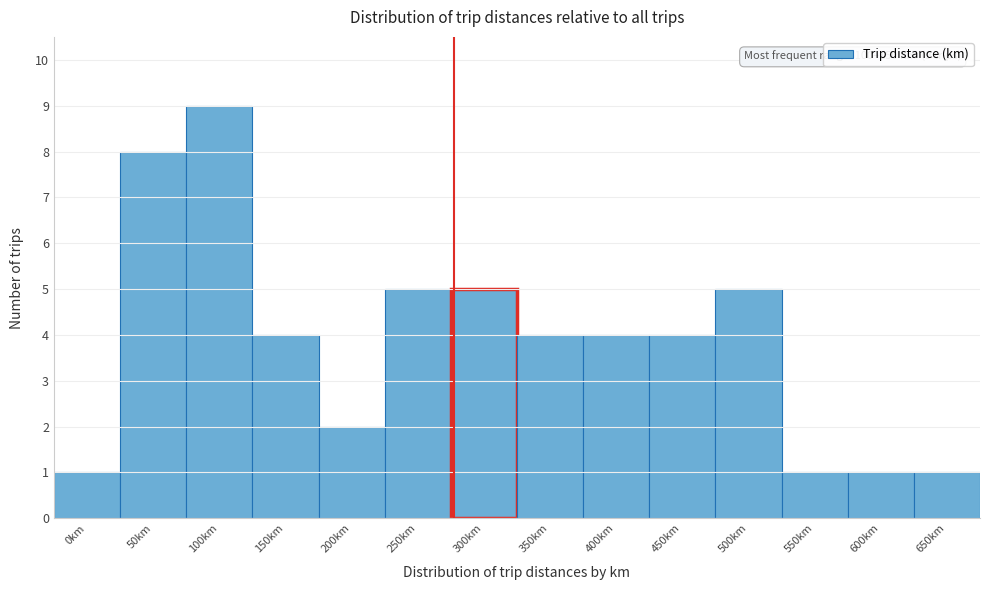

Reading left to right, list all the values displayed in this chart.

1	8	9	4	2	5	5	4	4	4	5	1	1	1